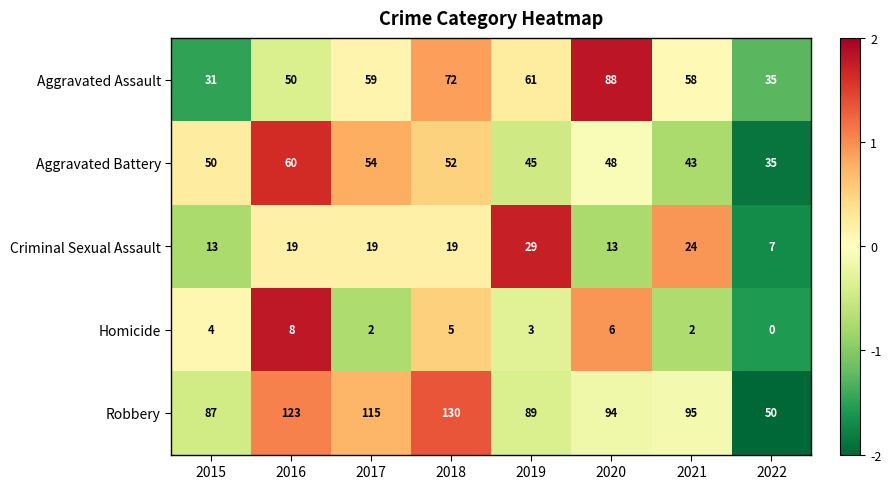

Rank the series by their maximum value, from lowest to highest.

Homicide, Criminal Sexual Assault, Aggravated Battery, Aggravated Assault, Robbery